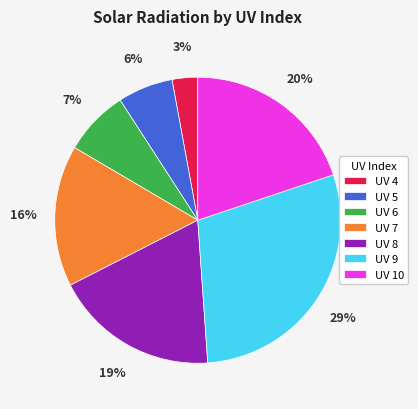

Is the sum of UV 7 and UV 10 greater than half?

No